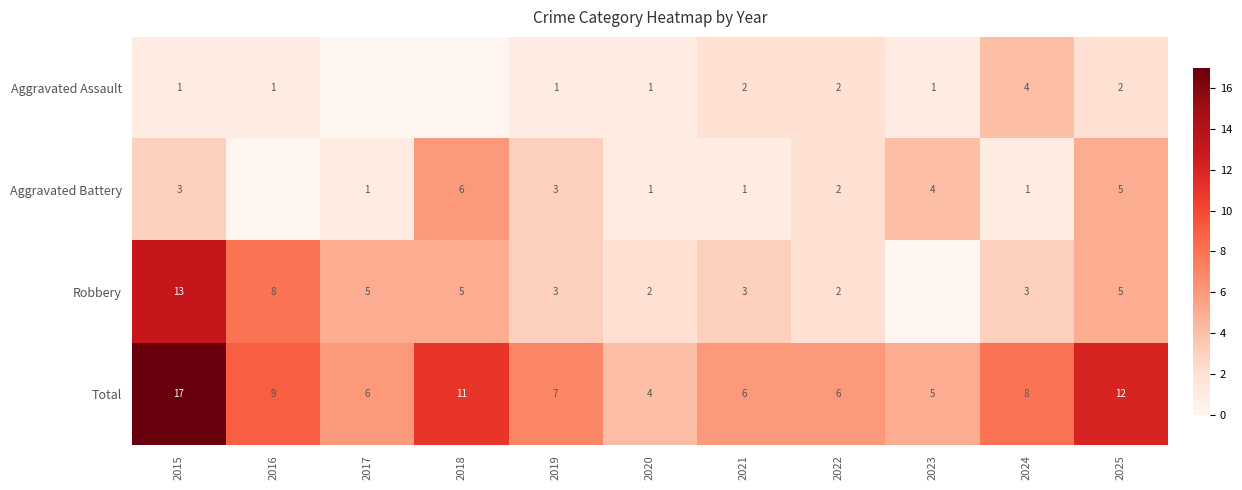

Where is Total nearest to the value 10?

2016